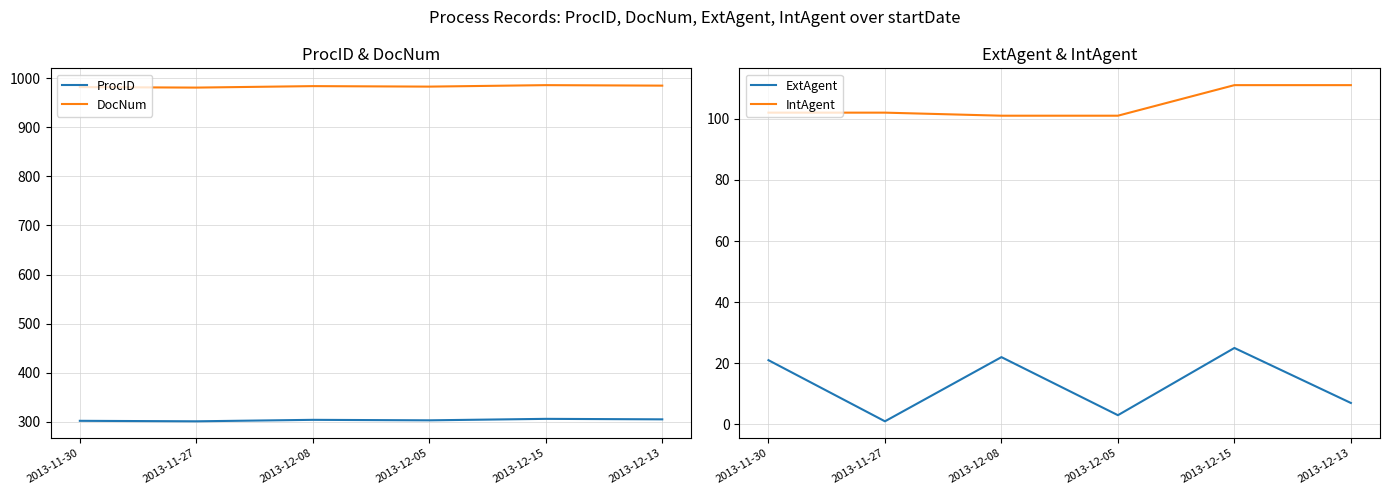

True or false: IntAgent has more than 2 points higher than both neighbors.

False